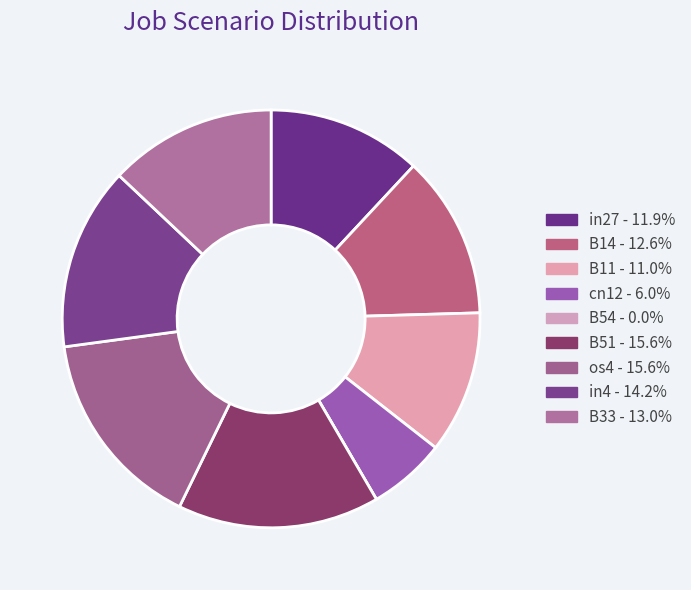

Is it true that in4 is 1% of the pie?

False